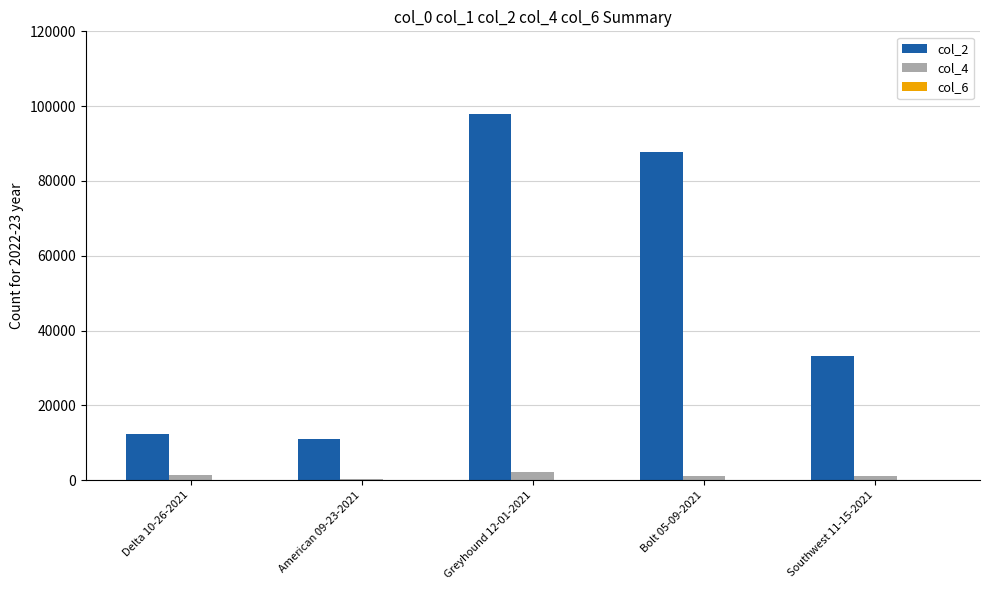

Which series has the largest total across all categories?

col_2